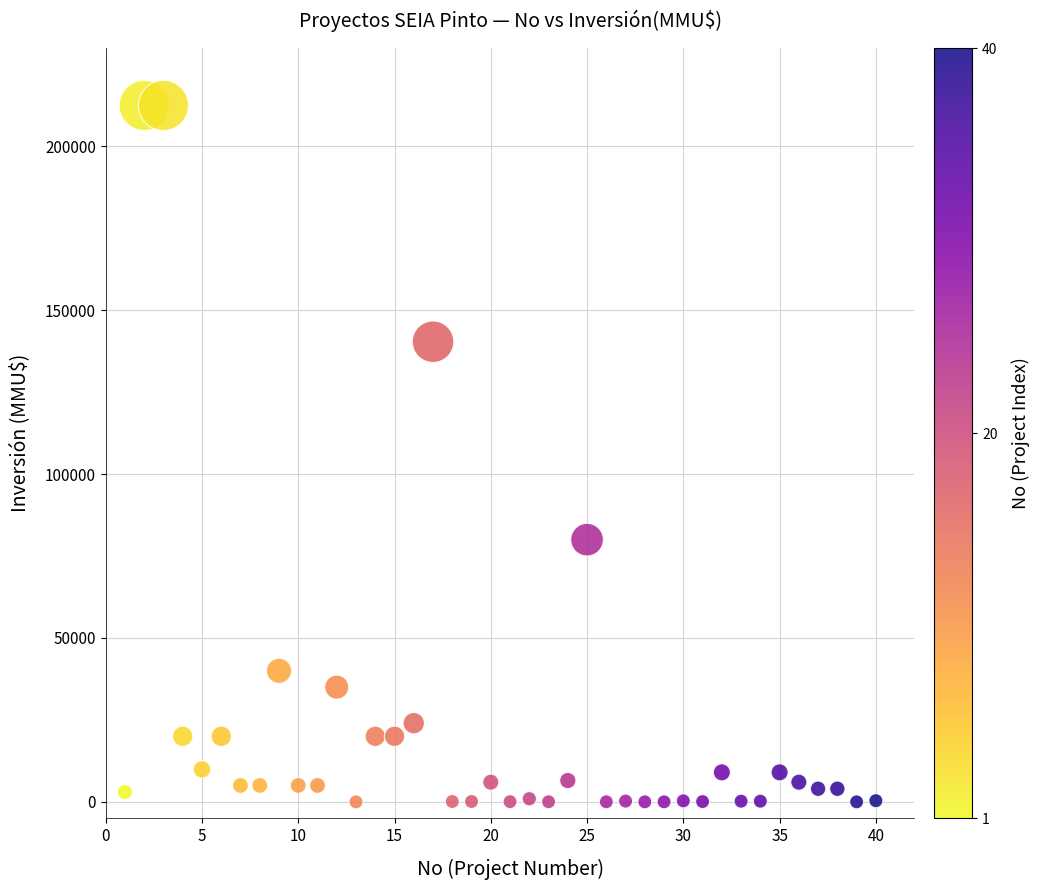

What is the range of Y values (max minus min)?

212500